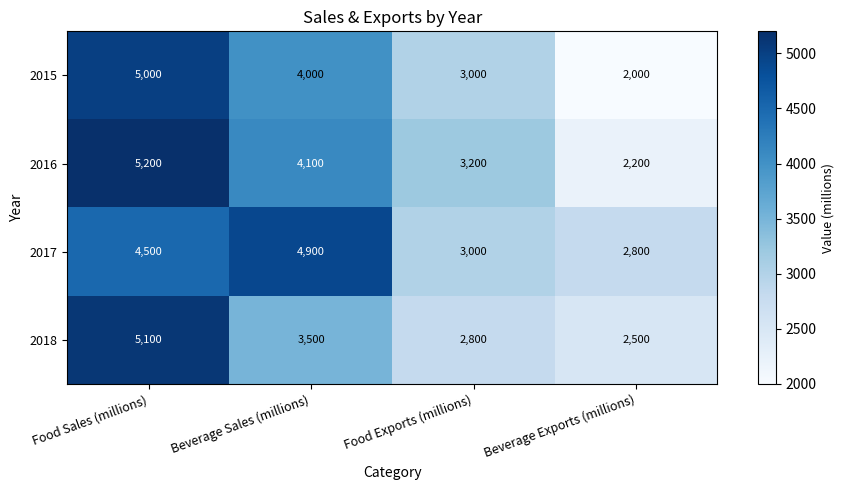

At which label is 2016 closest to 3700?

Beverage Sales (millions)